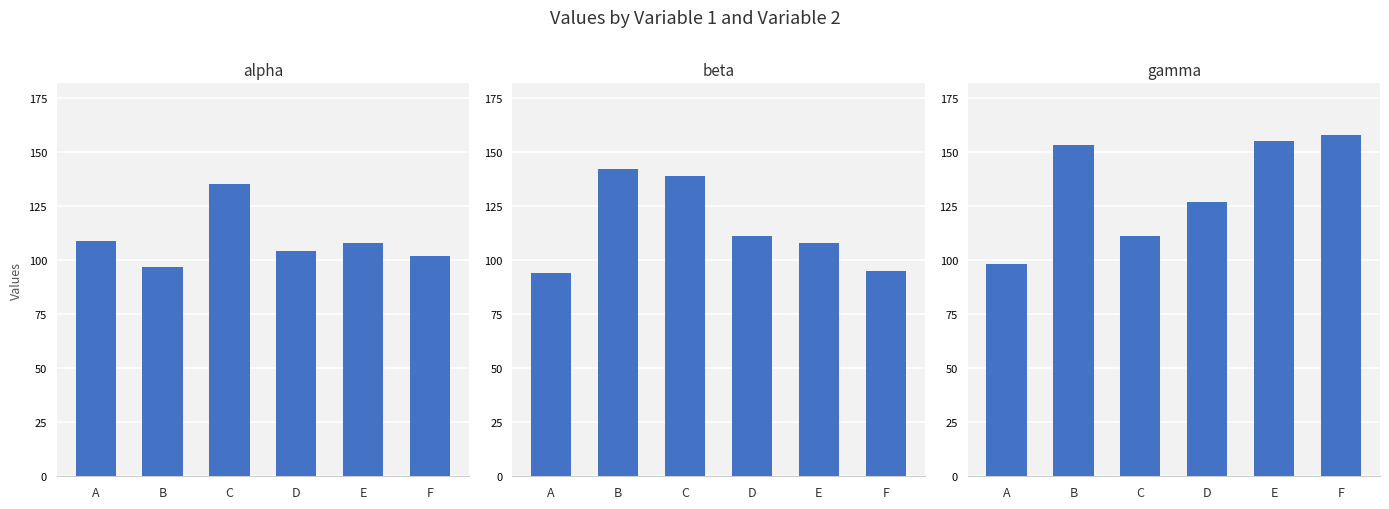

At which label does beta first exceed 111?

B